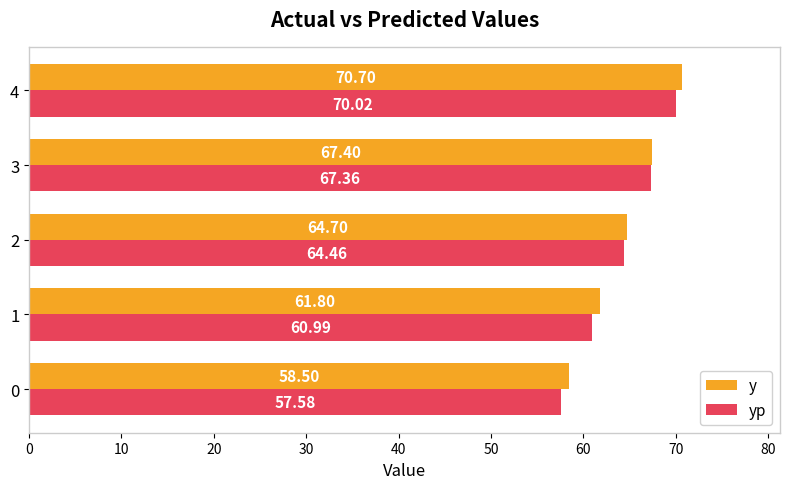

At how many categories does at least one series exceed 57?

5